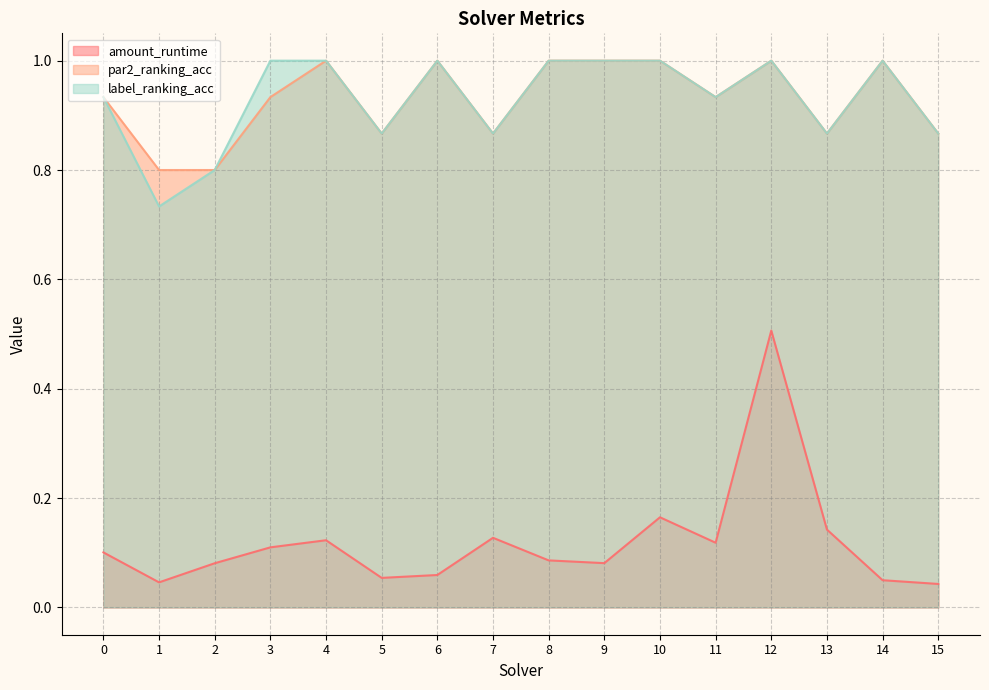

What is the average value of the amount_runtime series?

0.1